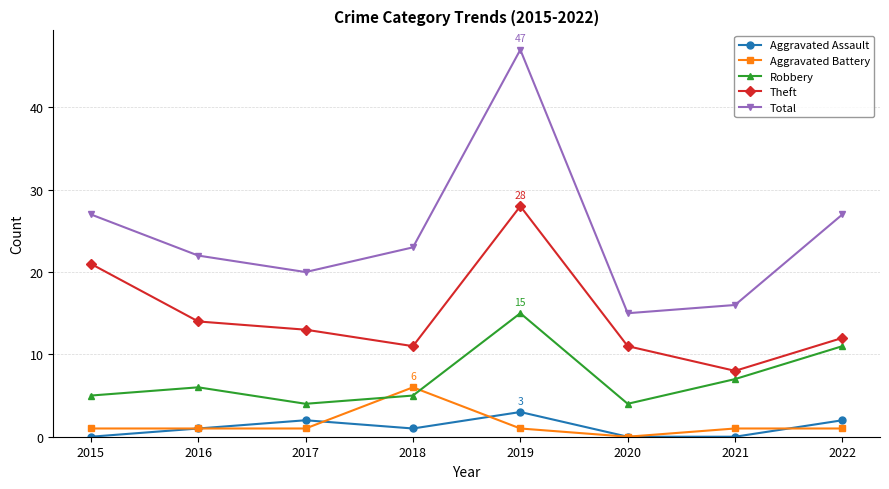

Which series has the widest spread of values?

Total